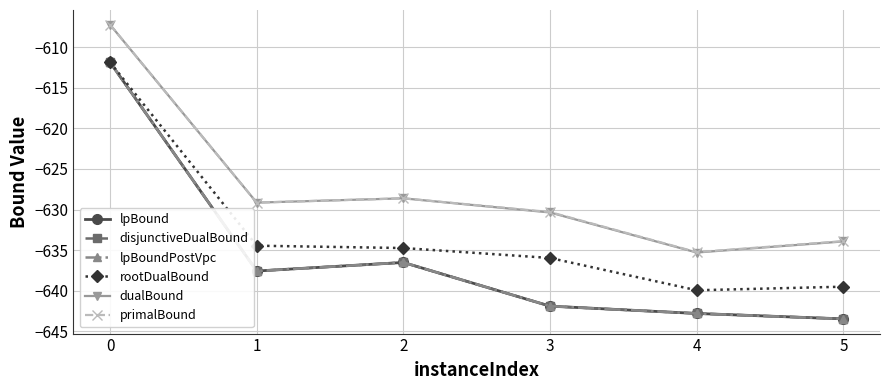

Reading right to left, list all the values displayed in this chart.

lpBound: -643.5	-642.8	-641.9	-636.5	-637.6	-611.9
disjunctiveDualBound: -643.5	-642.8	-641.9	-636.5	-637.6	-611.9
lpBoundPostVpc: -643.5	-642.8	-641.9	-636.5	-637.6	-611.9
rootDualBound: -639.5	-640.0	-636.0	-634.8	-634.5	-611.9
dualBound: -633.9	-635.3	-630.4	-628.6	-629.2	-607.2
primalBound: -633.9	-635.3	-630.3	-628.6	-629.2	-607.2